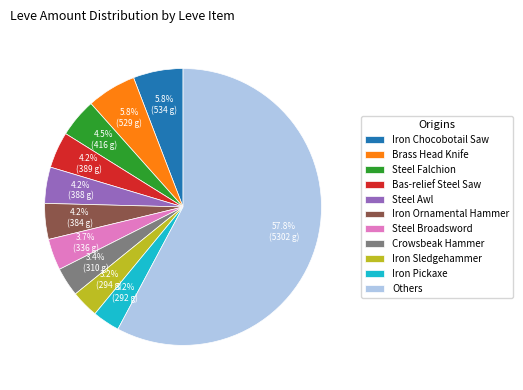

Does any single category account for the majority?

Yes